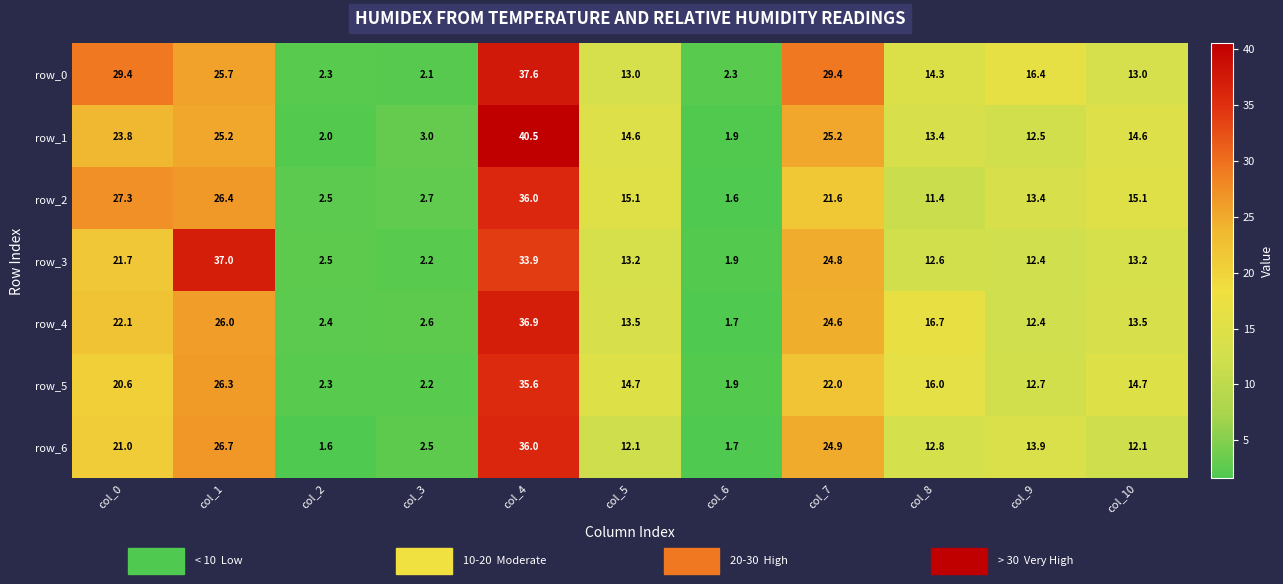

Which category has the highest value across all series?

col_4